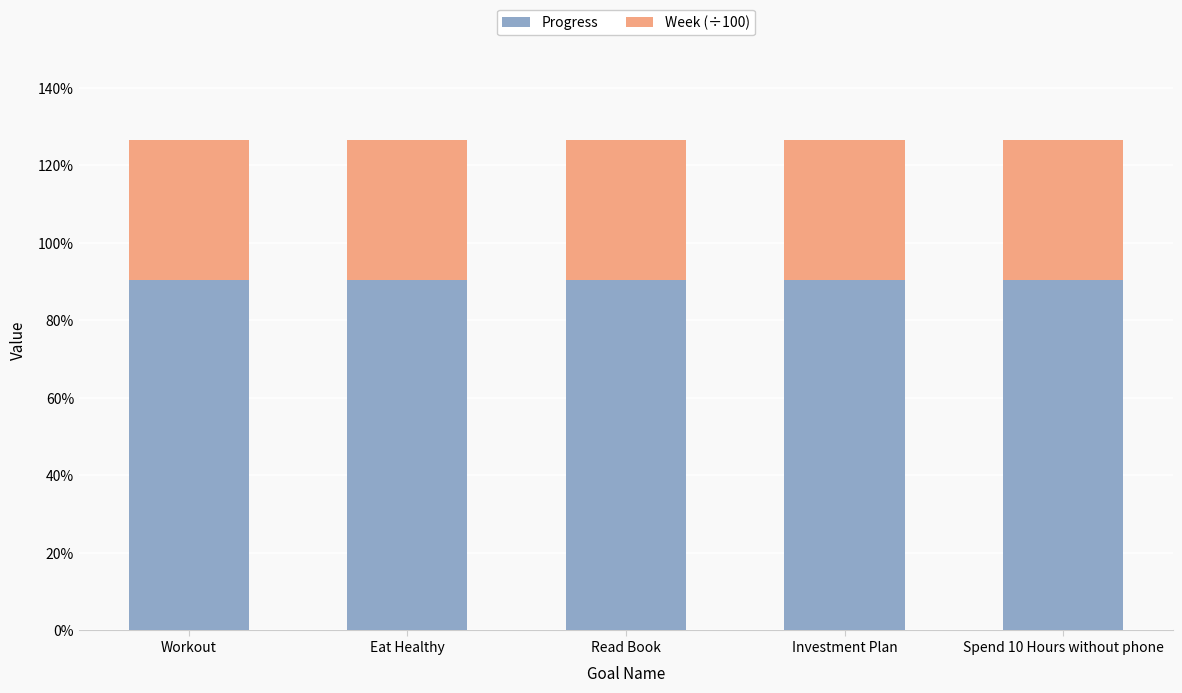

What are all the series names shown in the legend?

Progress, Week (÷100)